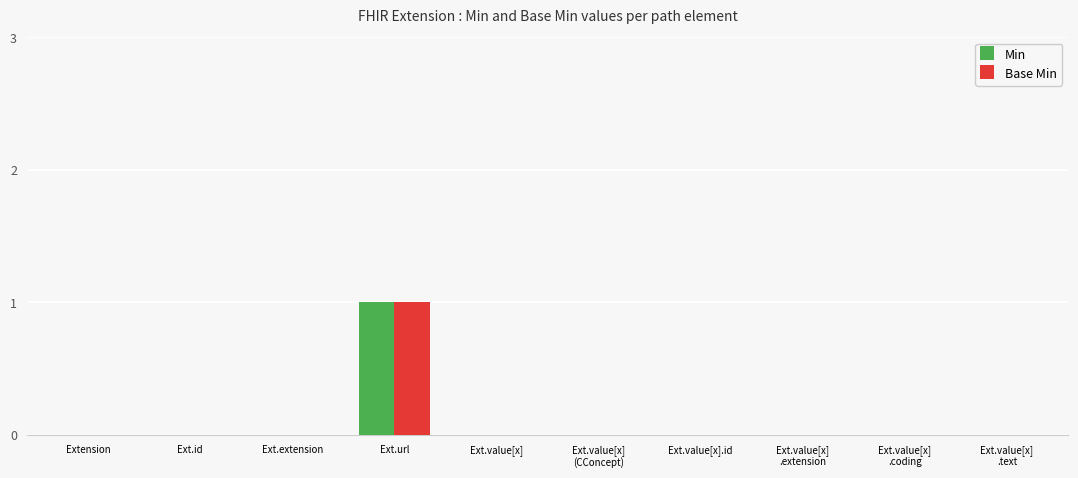

What are all the series names shown in the legend?

Min, Base Min